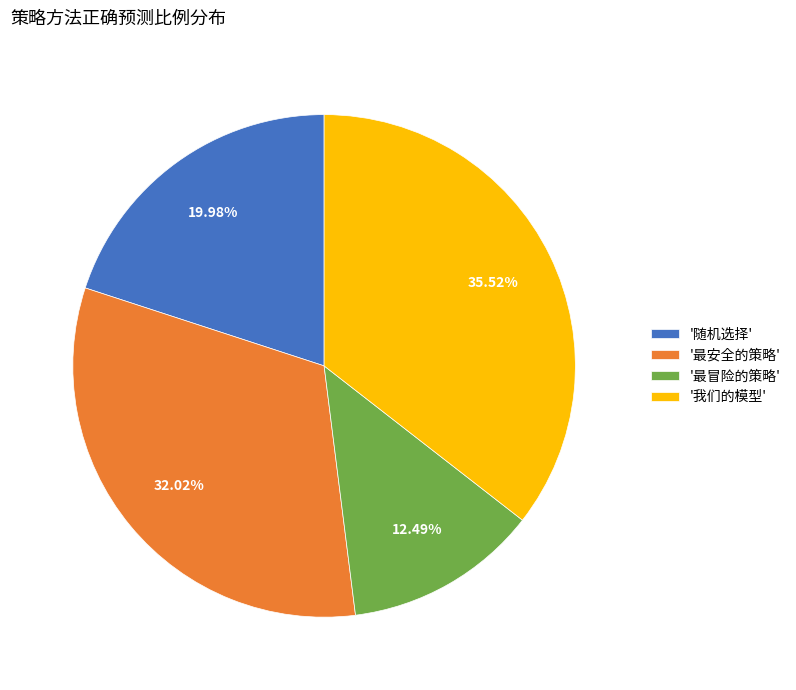

Count the number of slices in the pie.

4